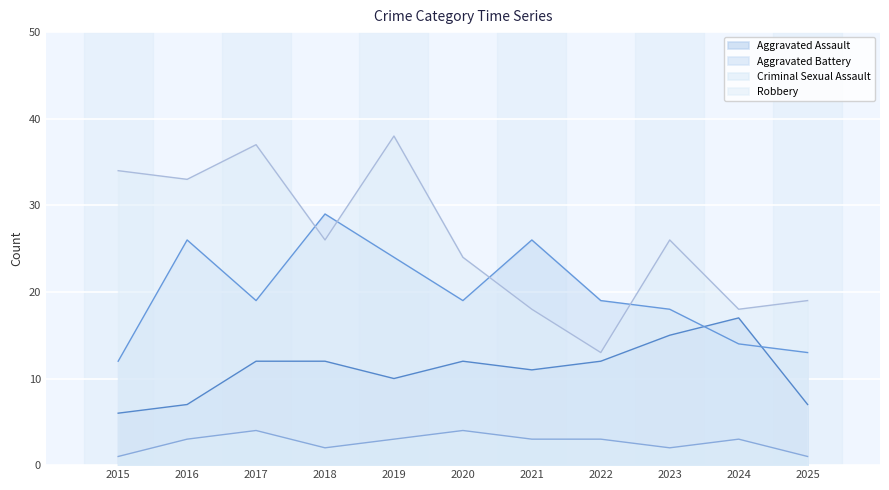

True or false: Robbery has a value of 24 at 2020.

True